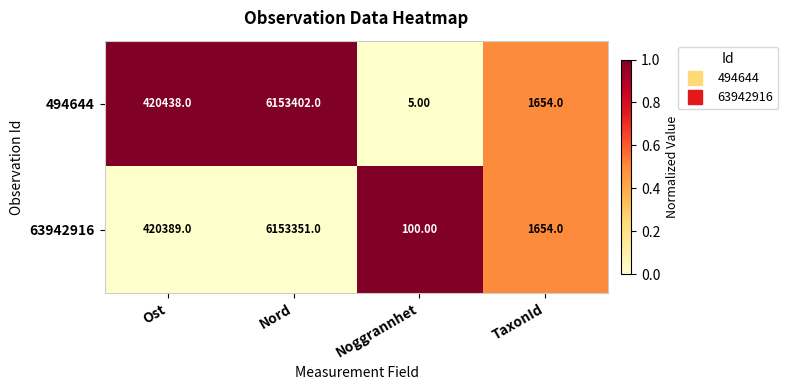

What is the total value across all series at Ost?

840827